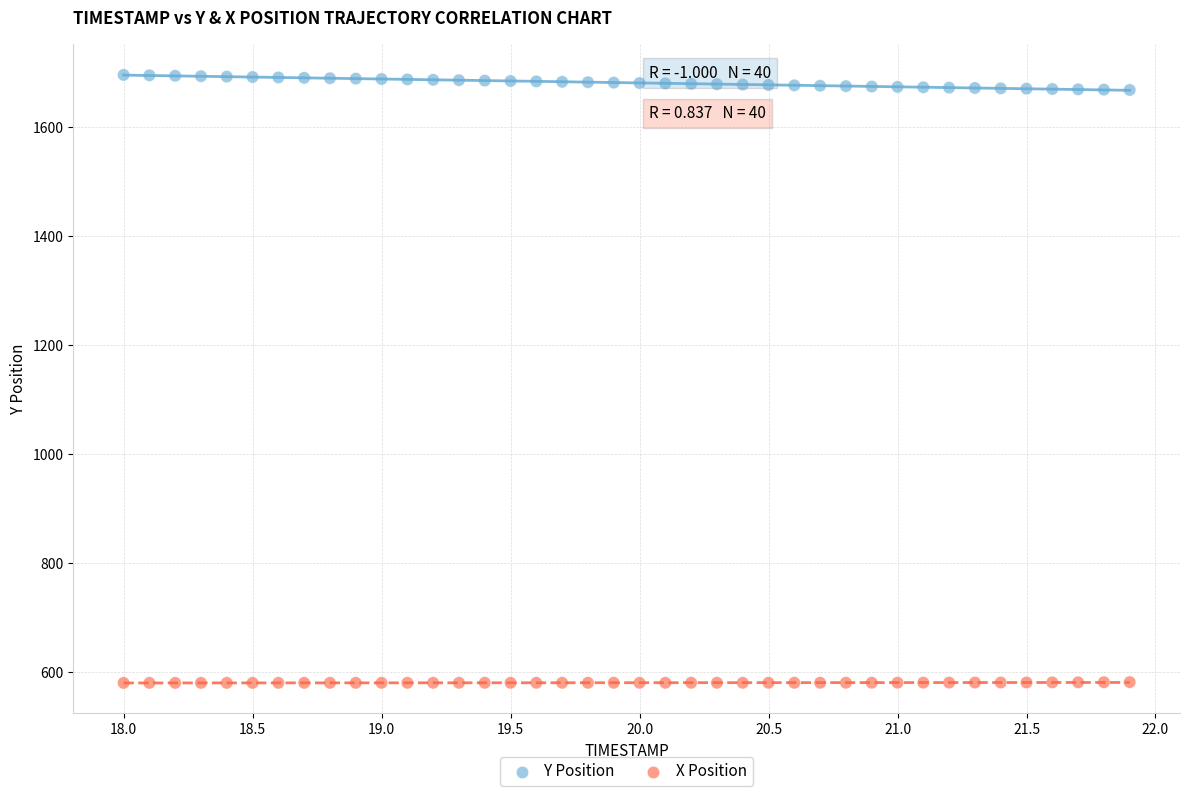

Across all data points, what is the range of Y values (max minus min)?

1116.8